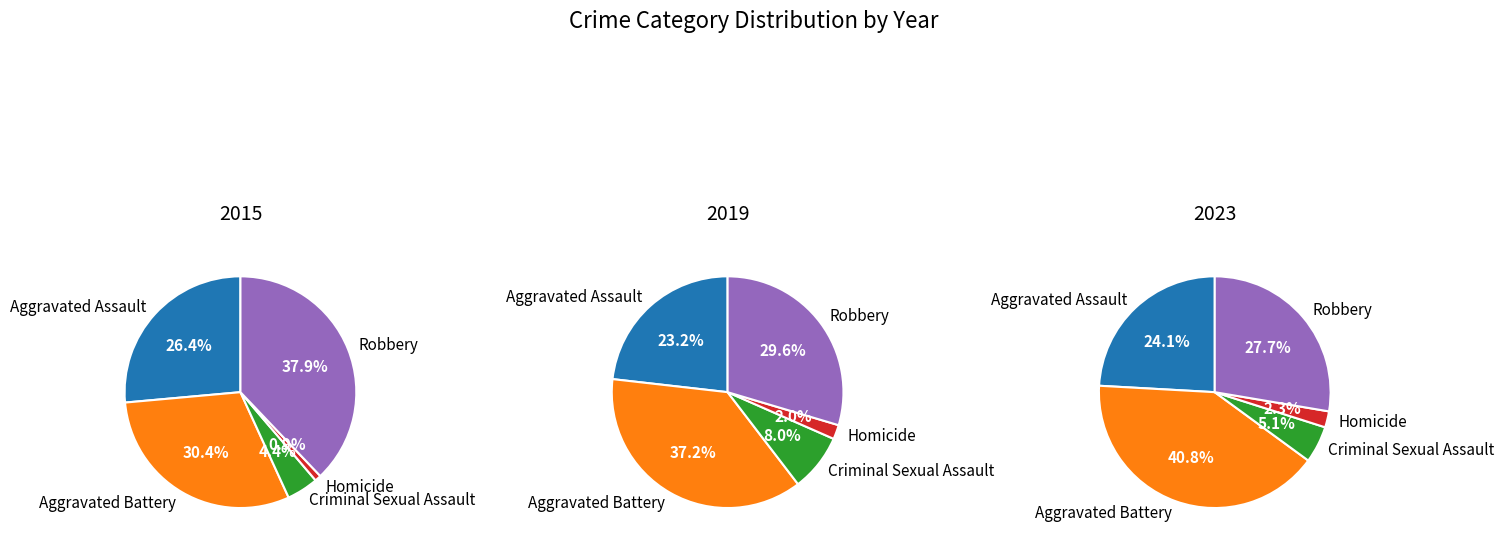

Is the sum of Criminal Sexual Assault and Robbery greater than half?

No